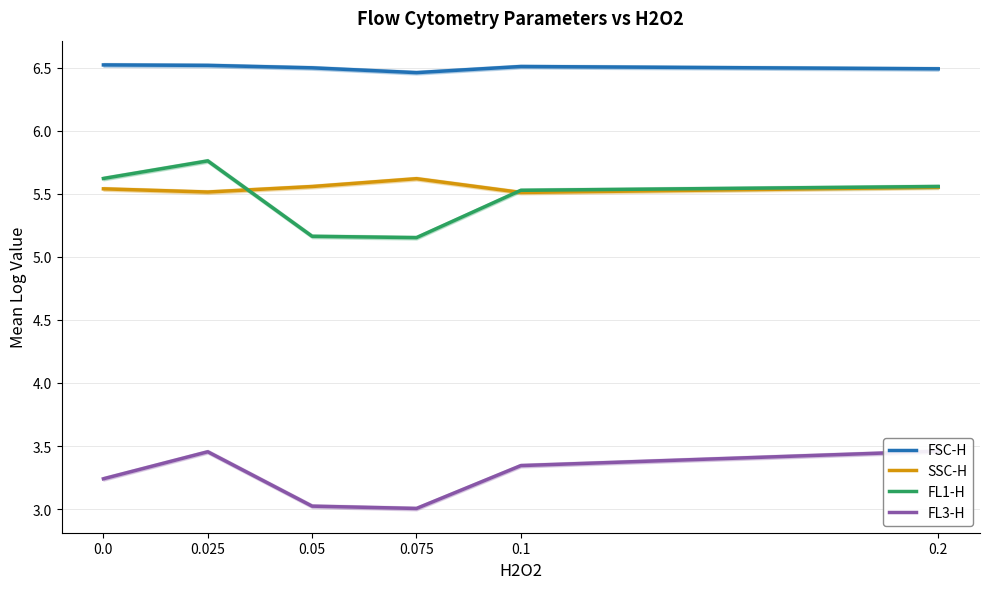

Rank the series by their maximum value, from highest to lowest.

FSC-H, FL1-H, SSC-H, FL3-H